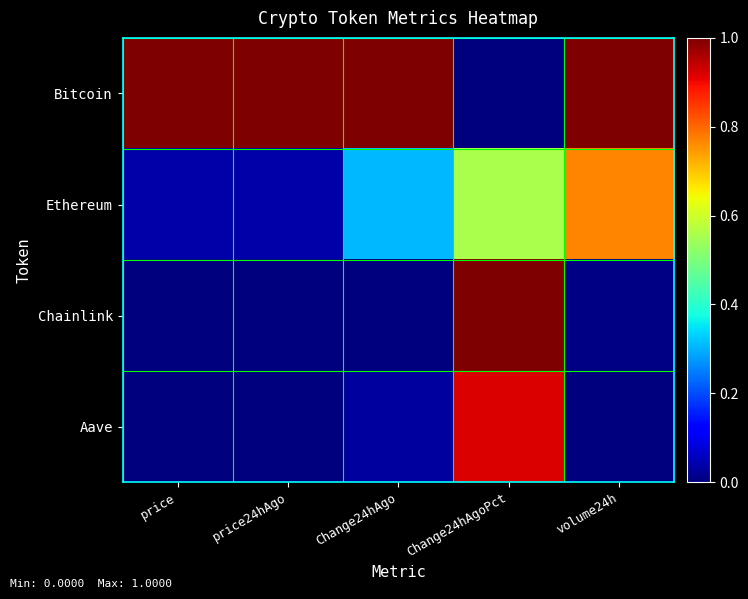

Reading right to left, transcribe all the data shown in this chart.

Bitcoin: volume24h=1.0	Change24hAgoPct=0.0	Change24hAgo=1.0	price24hAgo=1.0	price=1.0
Ethereum: volume24h=0.8	Change24hAgoPct=0.6	Change24hAgo=0.3	price24hAgo=0.0	price=0.0
Chainlink: volume24h=0.0	Change24hAgoPct=1.0	Change24hAgo=0.0	price24hAgo=0.0	price=0.0
Aave: volume24h=0.0	Change24hAgoPct=0.9	Change24hAgo=0.0	price24hAgo=0.0	price=0.0